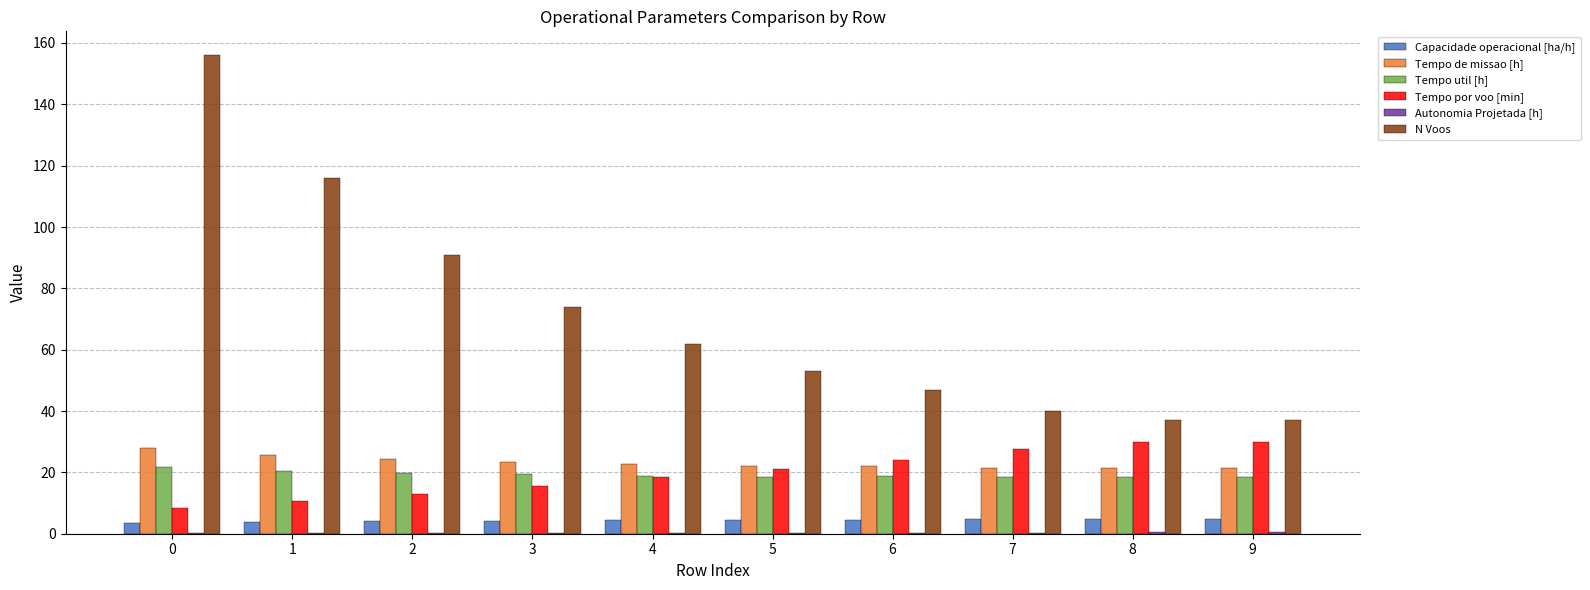

What is the sum of all Capacidade operacional [ha/h] values?

43.3